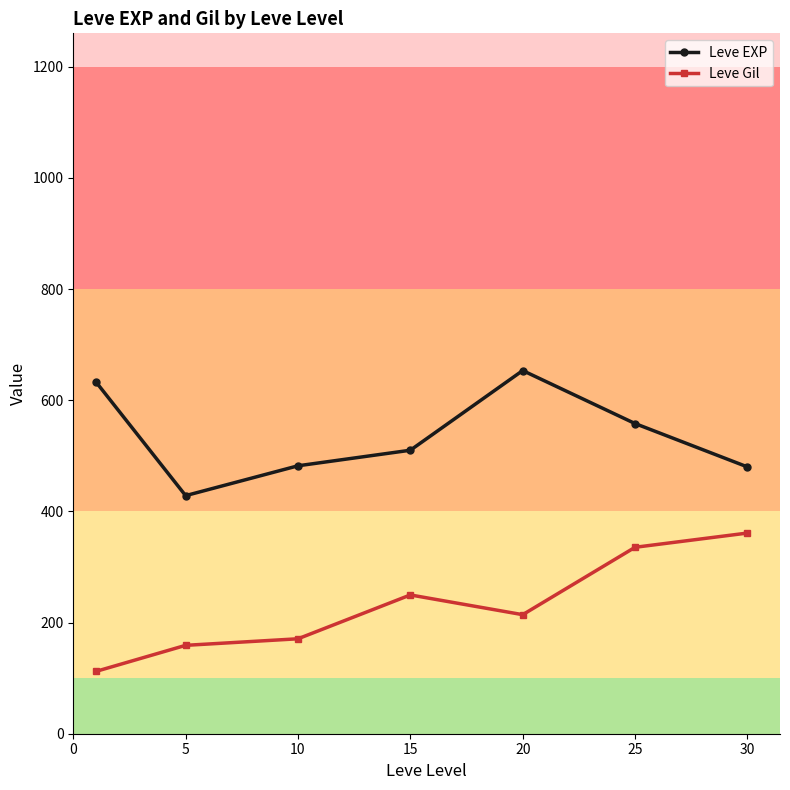

What is the difference between the maximum and minimum values in the Leve Gil series?

249.0